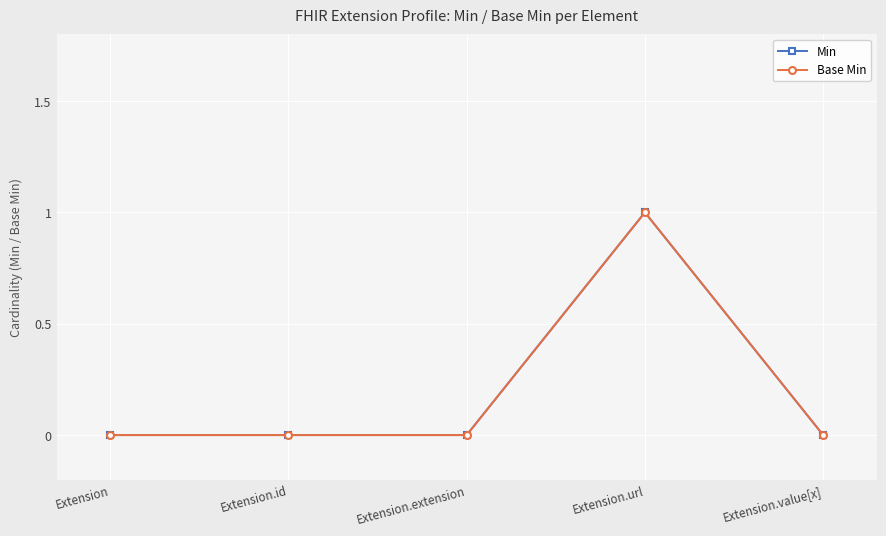

Between Extension.url and Extension.value[x], which is larger?

Extension.url